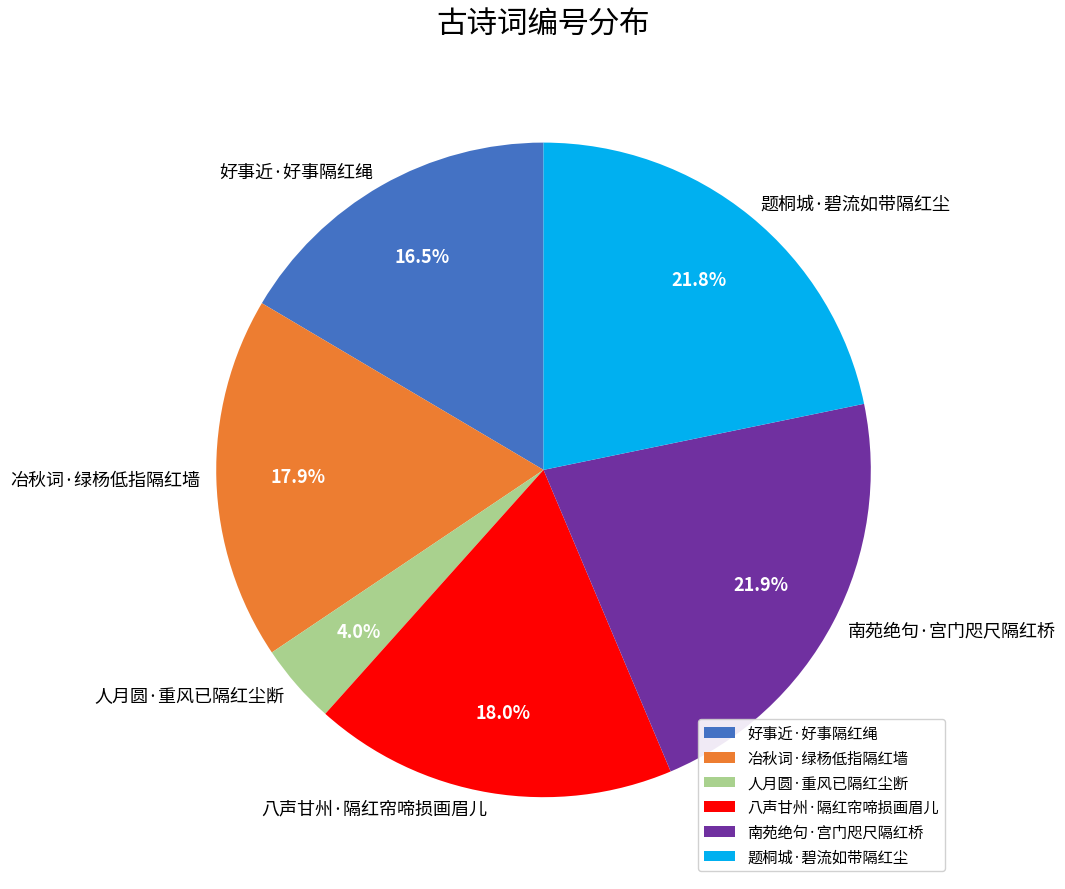

To the nearest percent, what is the difference between the 人月圆·重风已隔红尘断 and 冶秋词·绿杨低指隔红墙 slice percentages?

14%